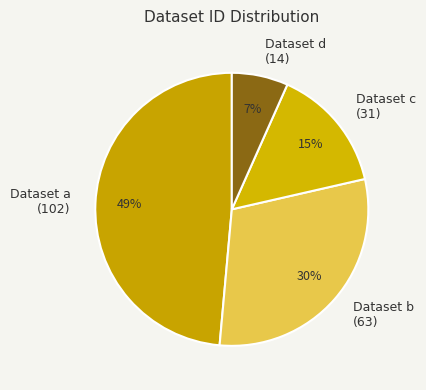

Is it true that Dataset d (14) is 17% of the pie?

False